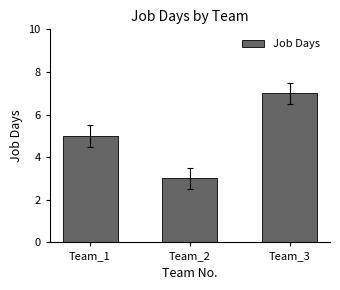

The value at Team_1 is 2. True or false?

False